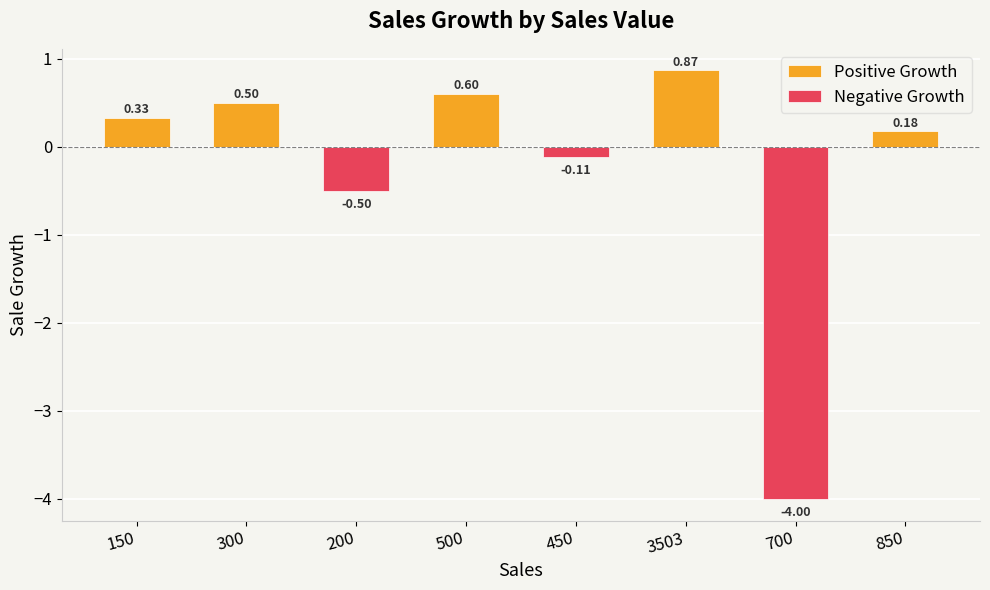

Rank the series by their average value, from highest to lowest.

Positive Growth, Negative Growth